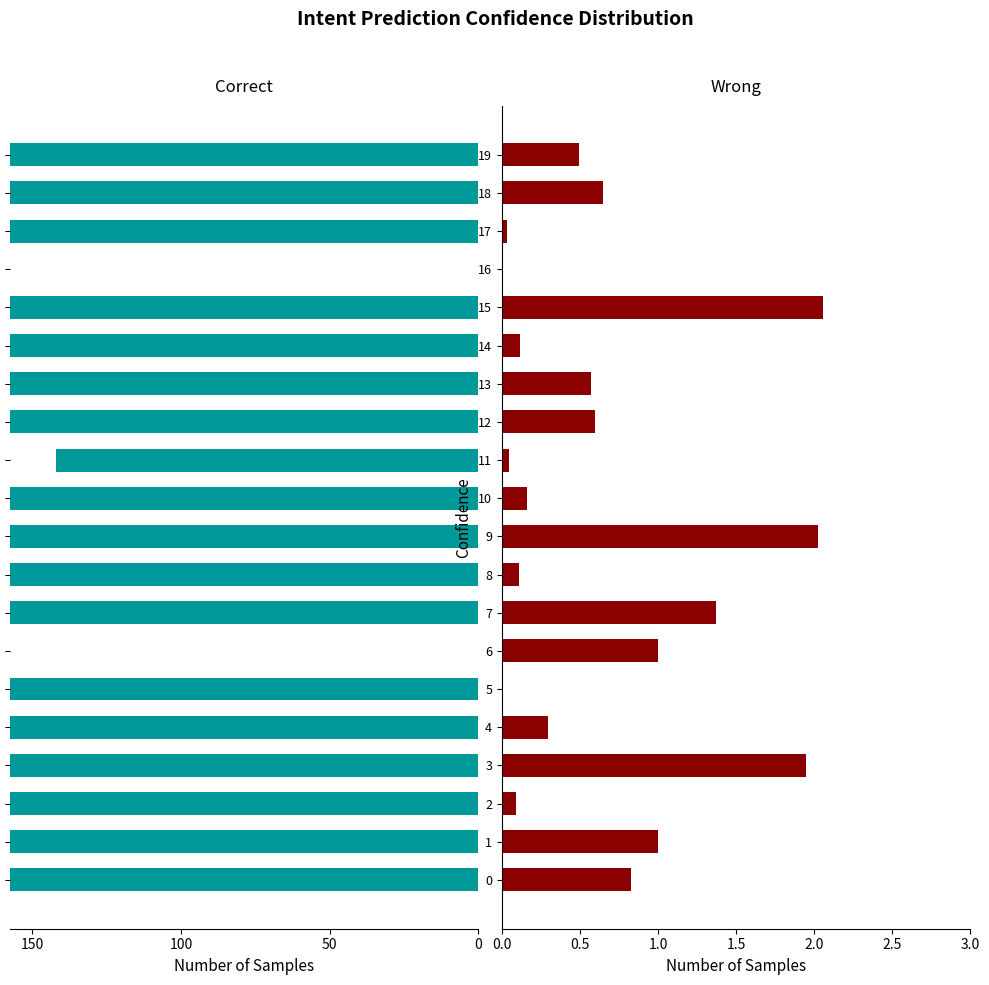

What is the average value of the Wrong series?

0.7